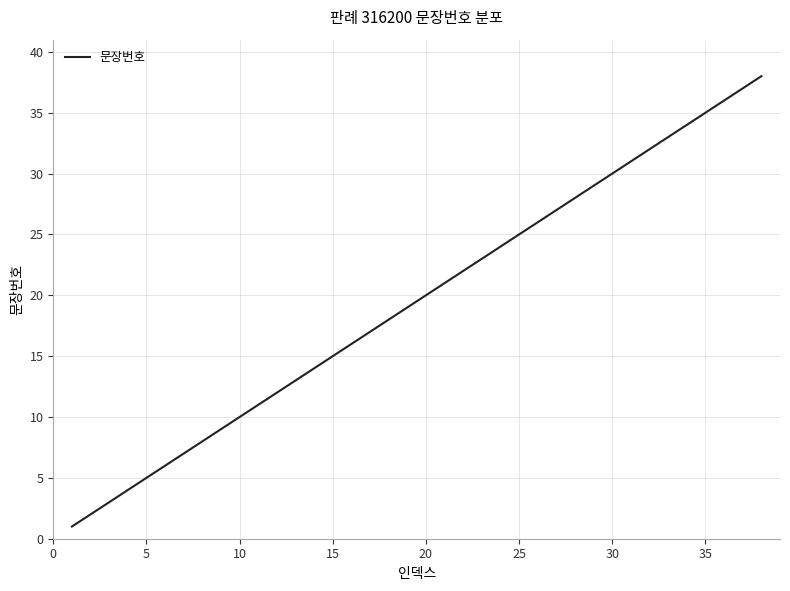

What is the greatest value displayed?

38